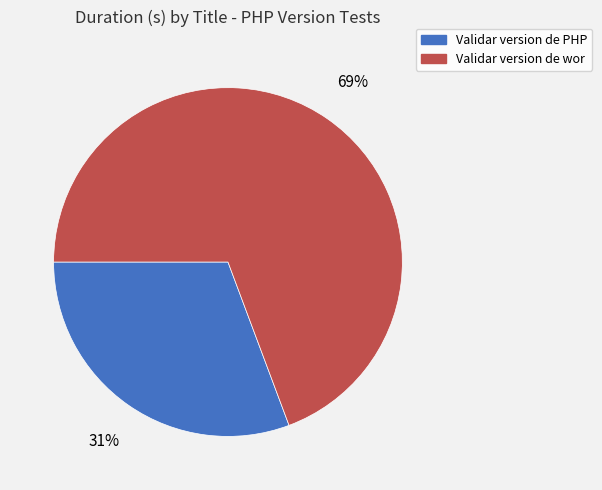

What percentage is the Validar version de PHP slice, to the nearest percent?

31%